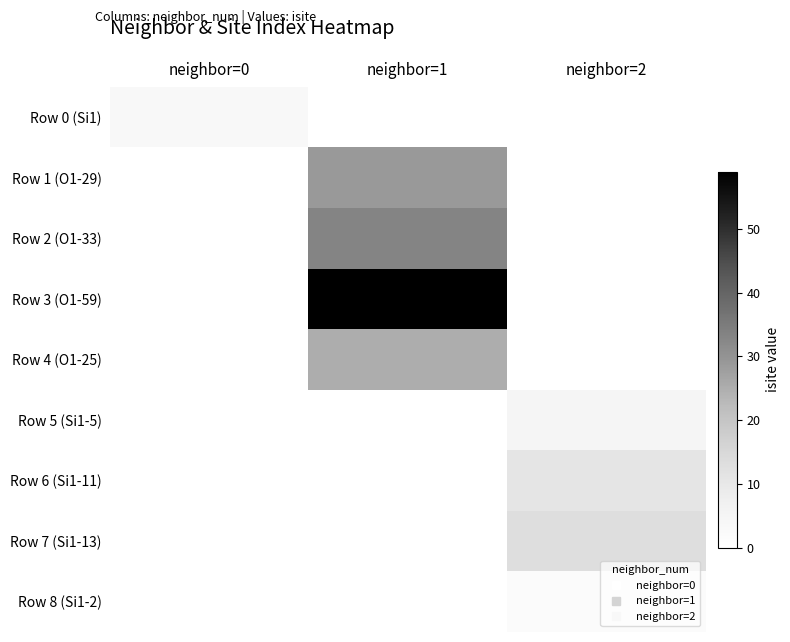

Which category has the highest value across all series?

neighbor=1